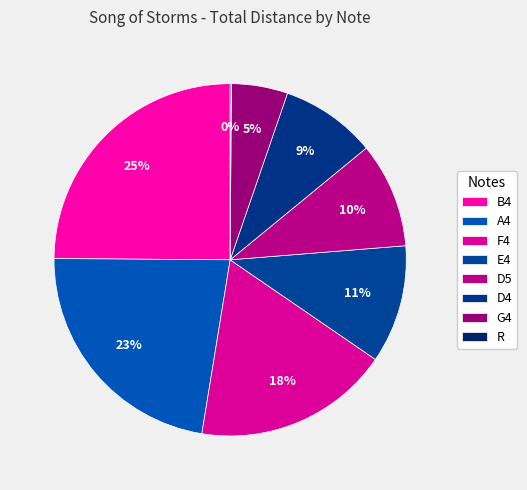

How many segments does this pie chart have?

8